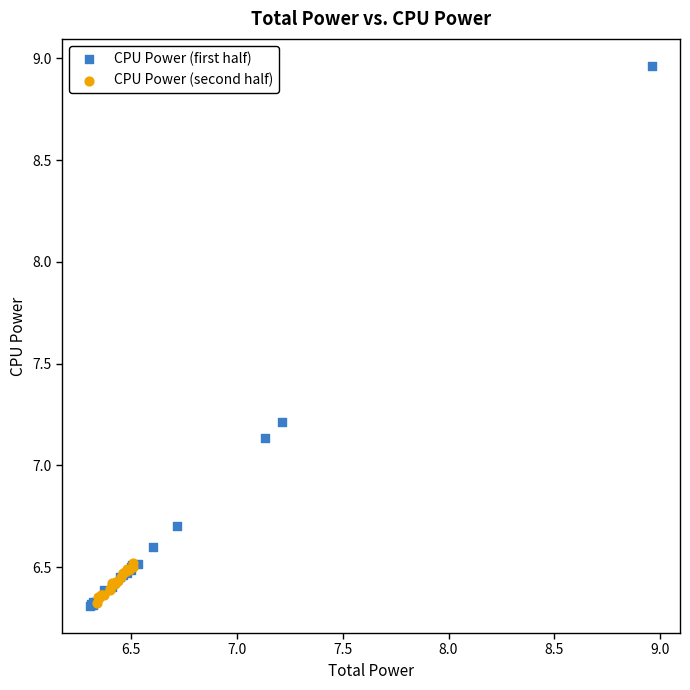

Which series reaches the maximum Y coordinate?

CPU Power (first half)